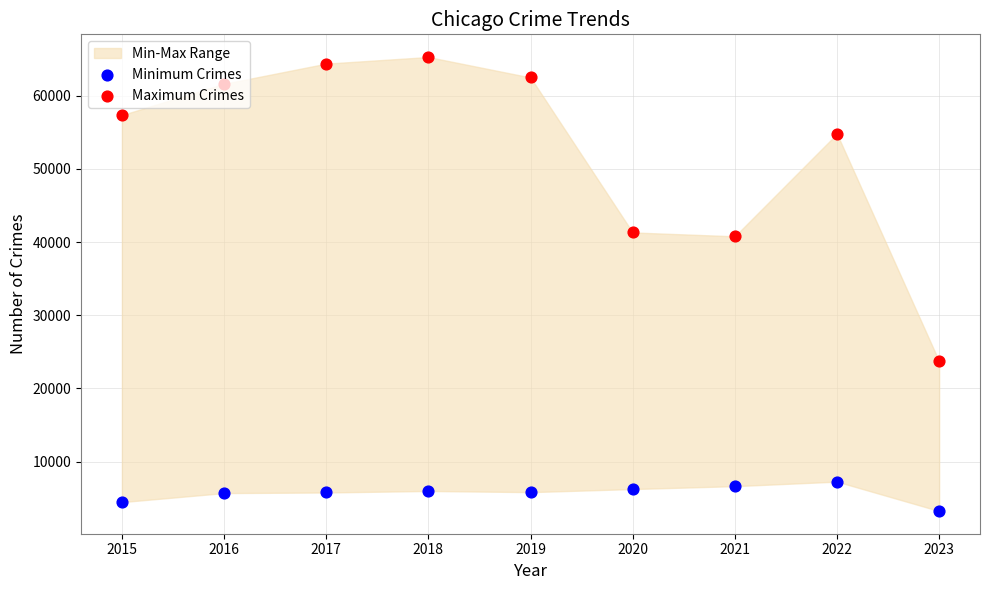

What is the total value across all series at 2020?

47583